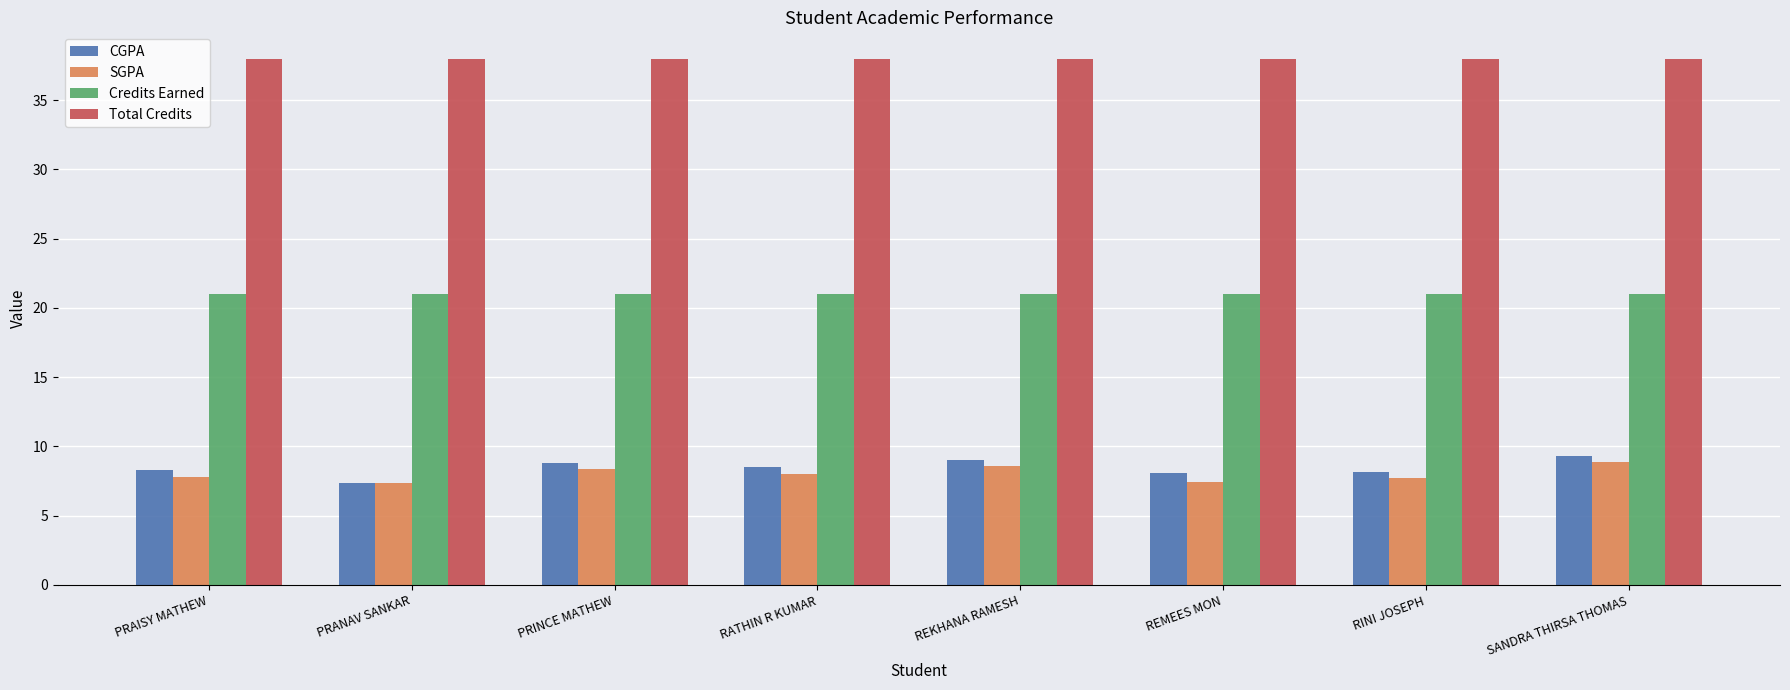

The value of Total Credits at RATHIN R KUMAR is 38.0. True or false?

True